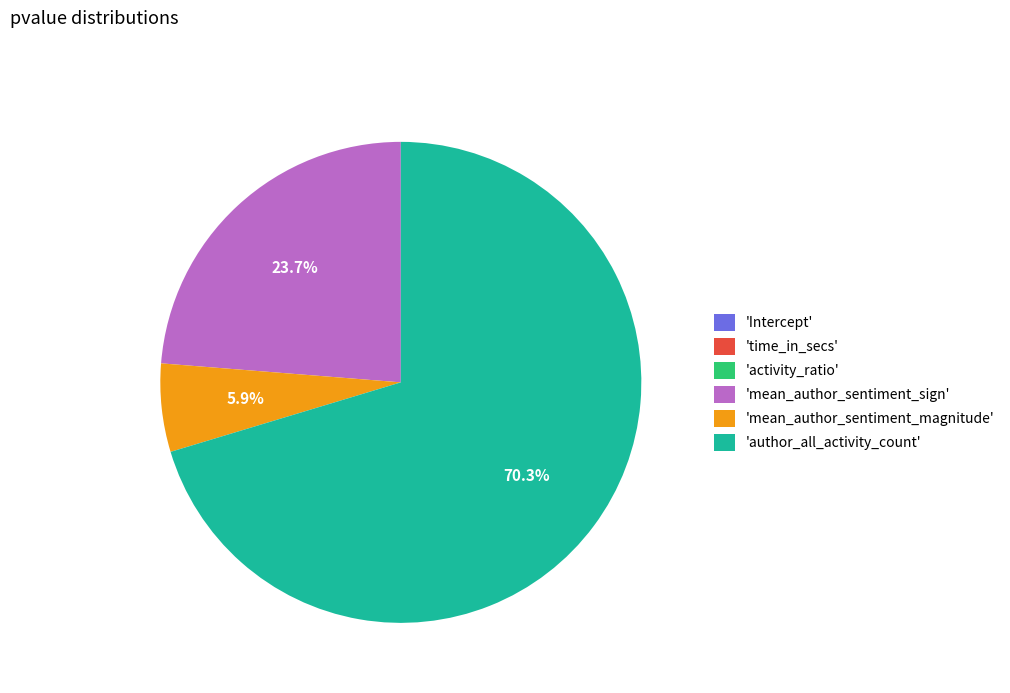

Which slice is the largest?

'author_all_activity_count'